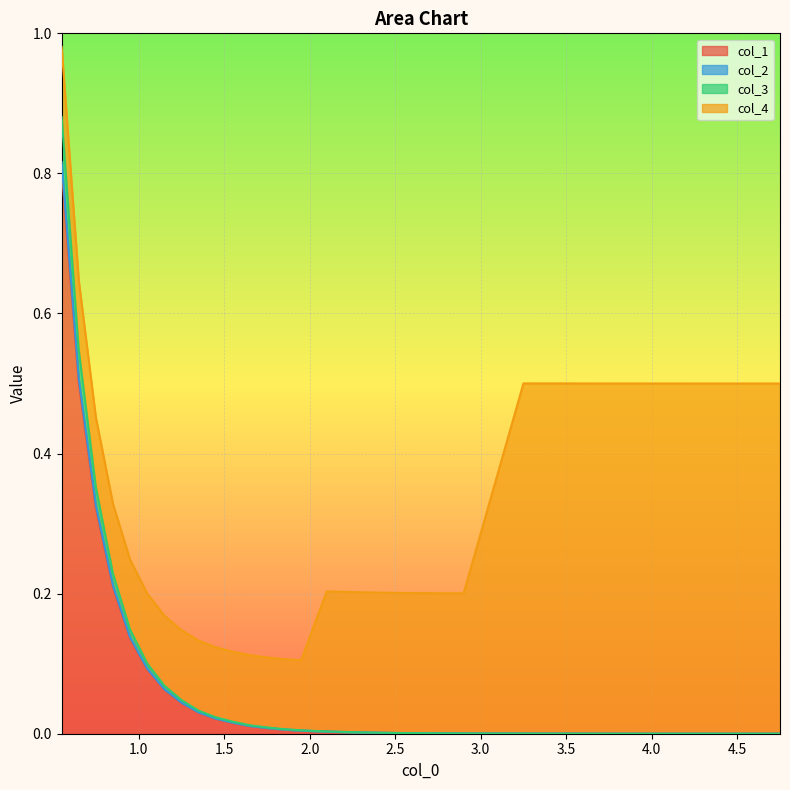

What is the highest value of the col_1 series?

0.8